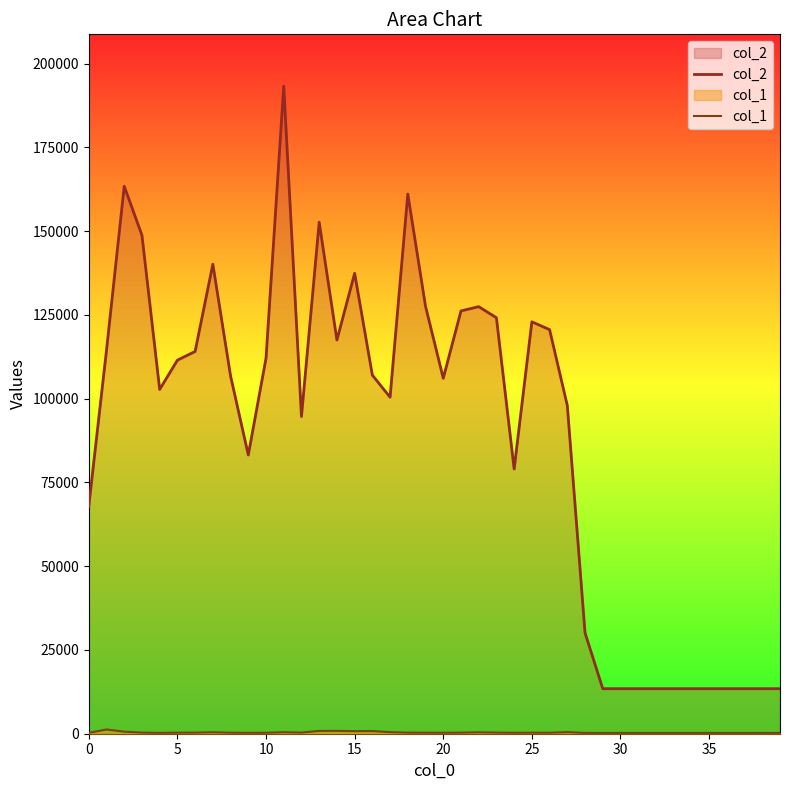

What is the sum of all col_2 values?

3539014